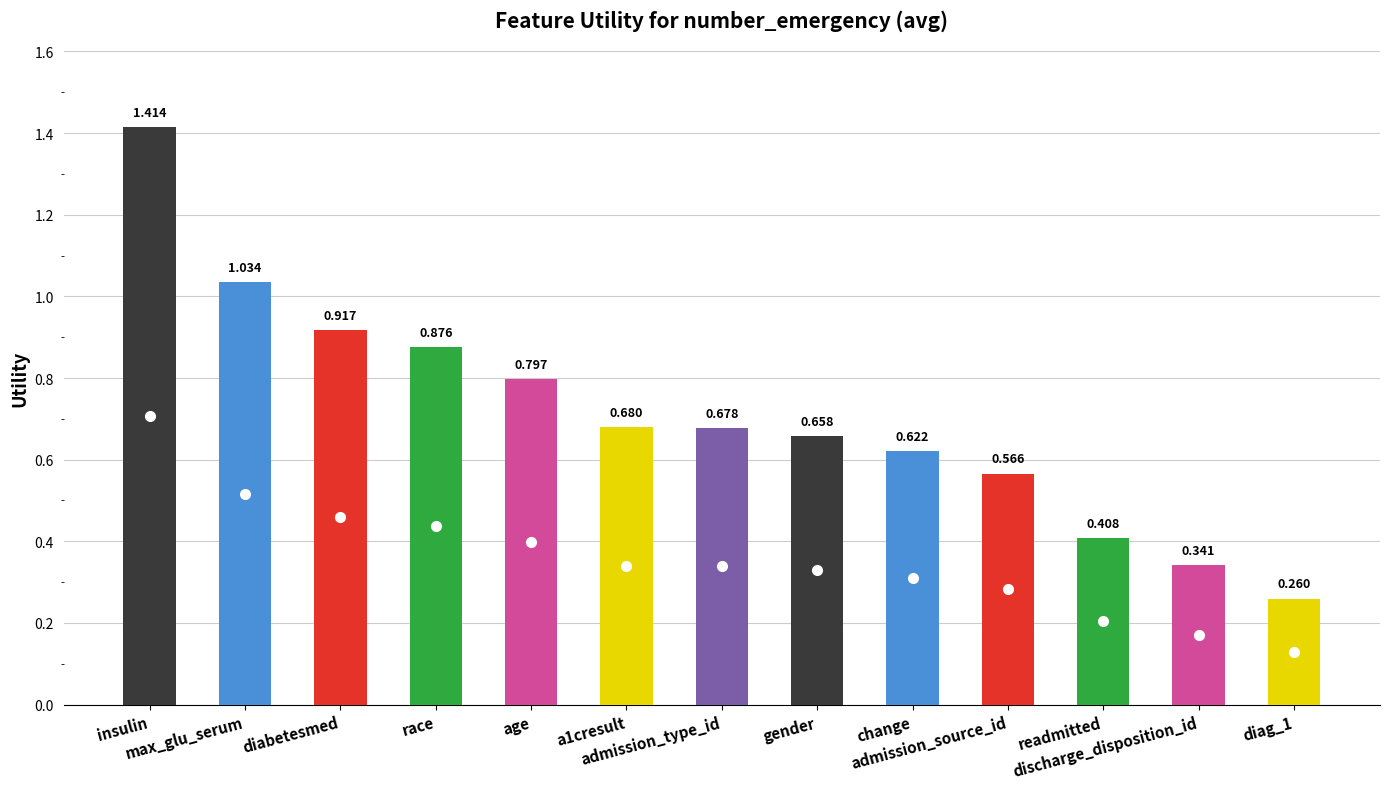

How many data points does each series have?

13